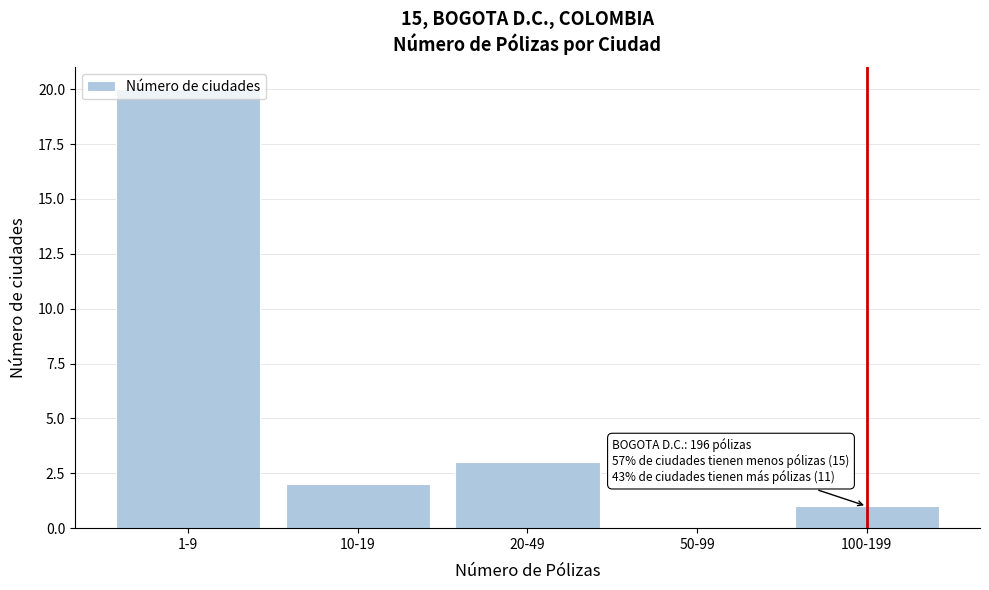

What is the ratio of the value at 20-49 to the value at 10-19?

1.5